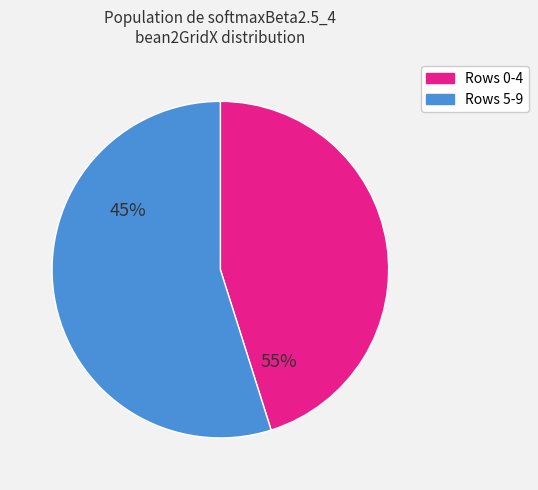

Is 3 the majority of the pie?

No